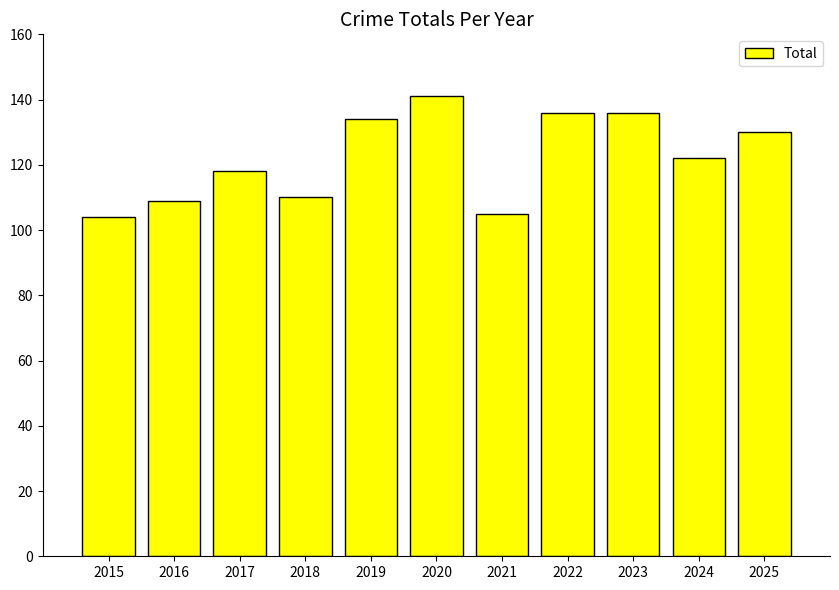

The chart shows a value of 130 at 2025. True or false?

True